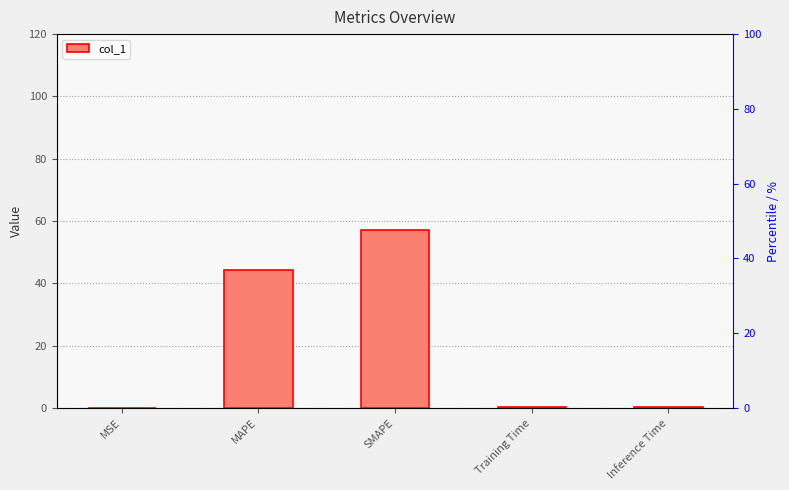

Between Training Time and SMAPE, which is larger?

SMAPE